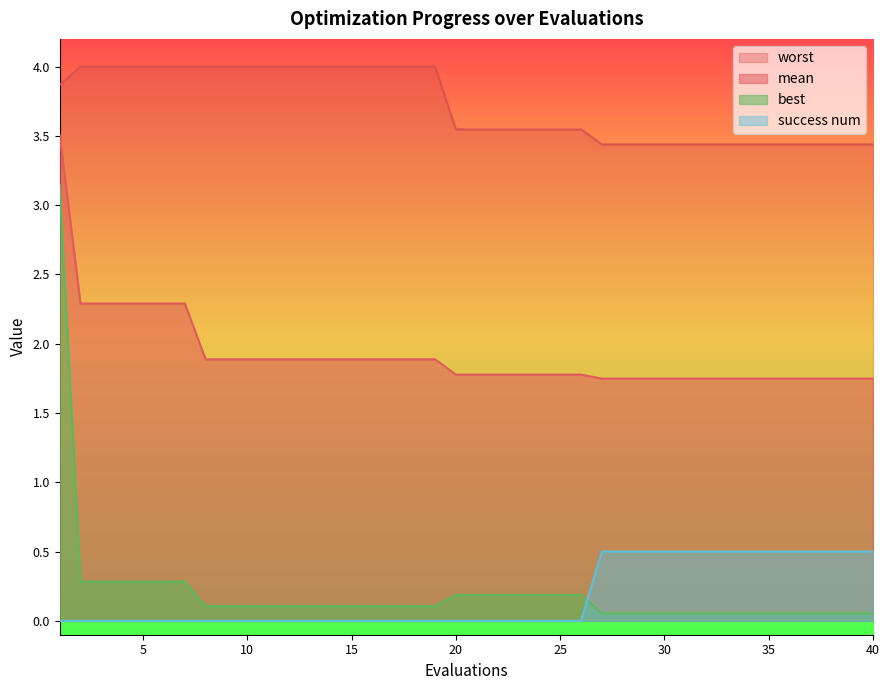

What is the minimum value for best?

0.1